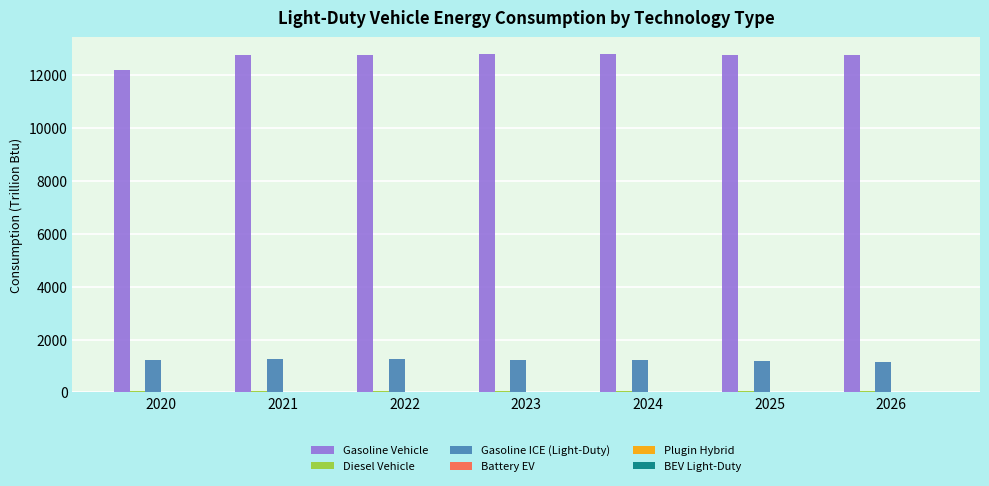

Which series has the largest total across all categories?

Gasoline Vehicle